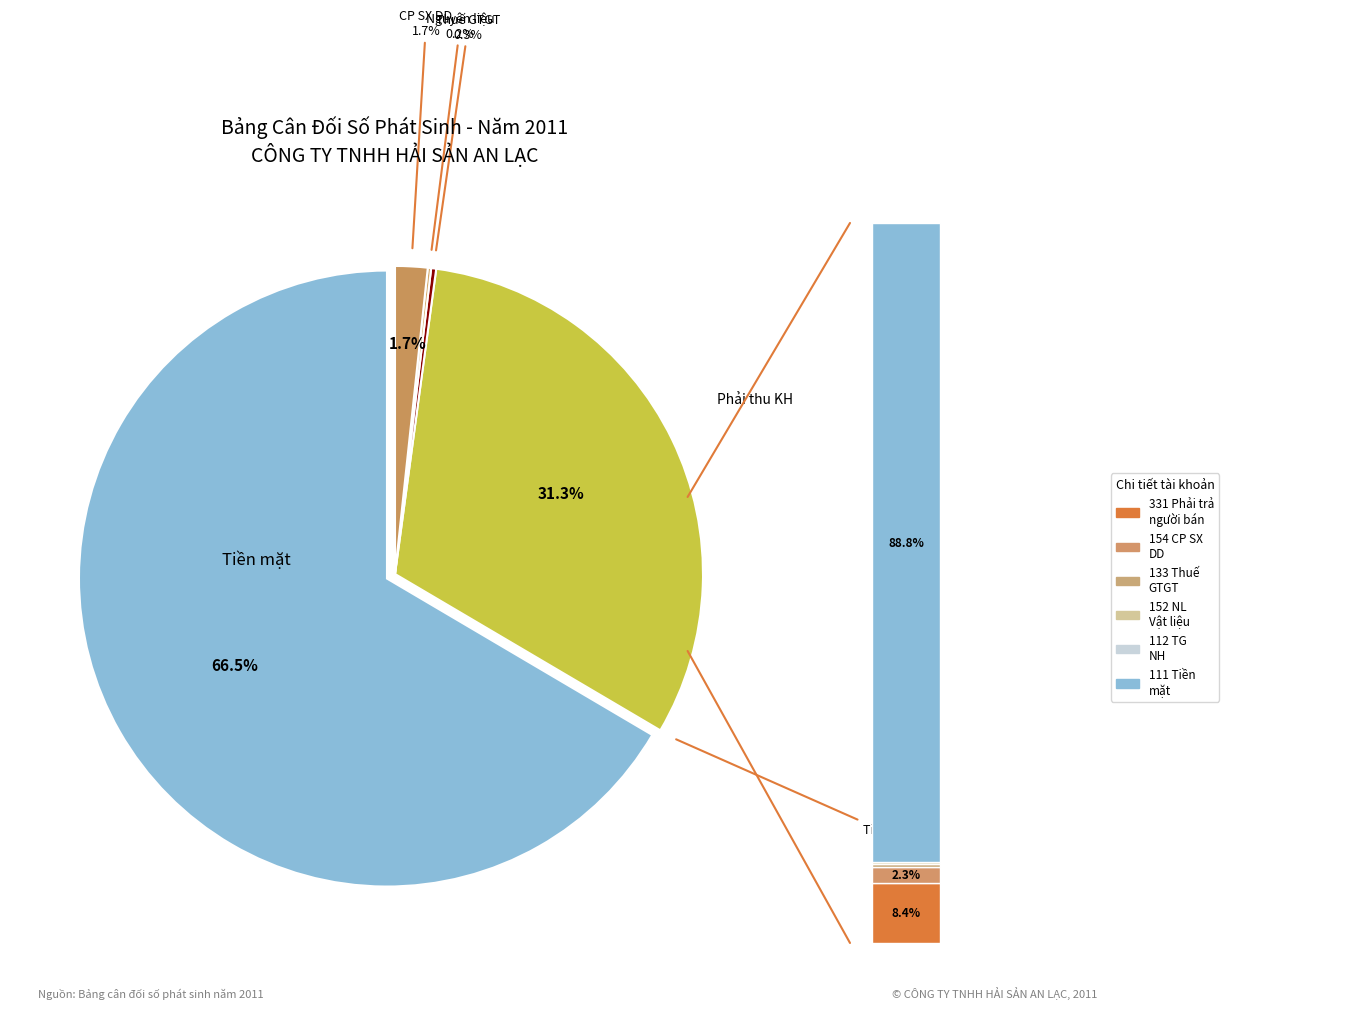

What is the largest slice in the pie chart?

Tiền mặt